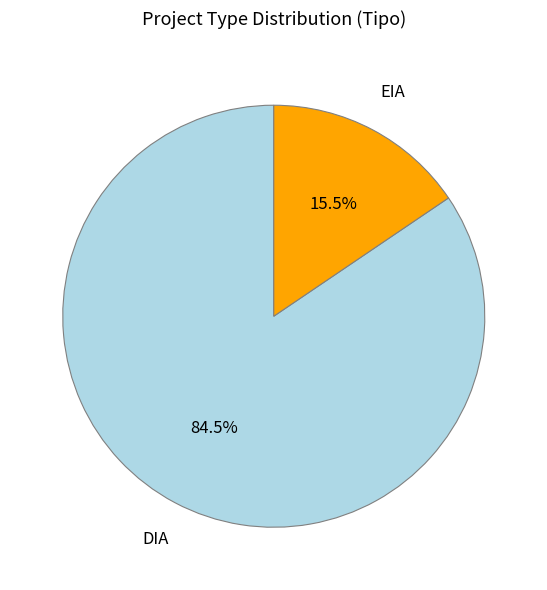

How much of the chart is everything except DIA?

15.5%